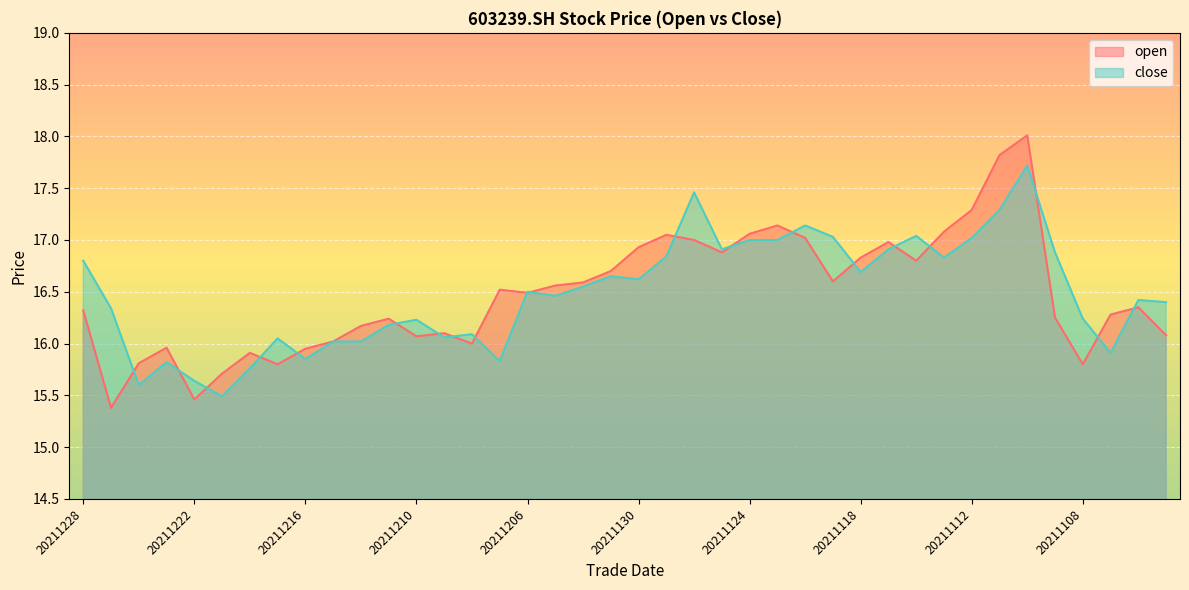

What is the difference between the second highest and second lowest values in the open series?

2.4